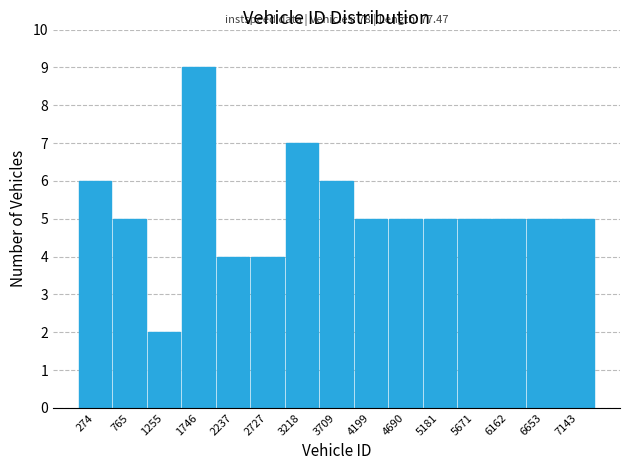

Reading right to left, transcribe all the data shown in this chart.

7143=5	6653=5	6162=5	5671=5	5181=5	4690=5	4199=5	3709=6	3218=7	2727=4	2237=4	1746=9	1255=2	765=5	274=6